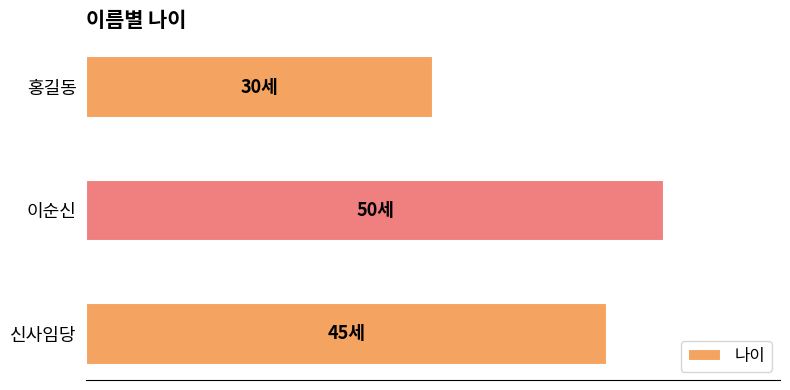

Rank the categories by value from highest to lowest.

이순신, 신사임당, 홍길동